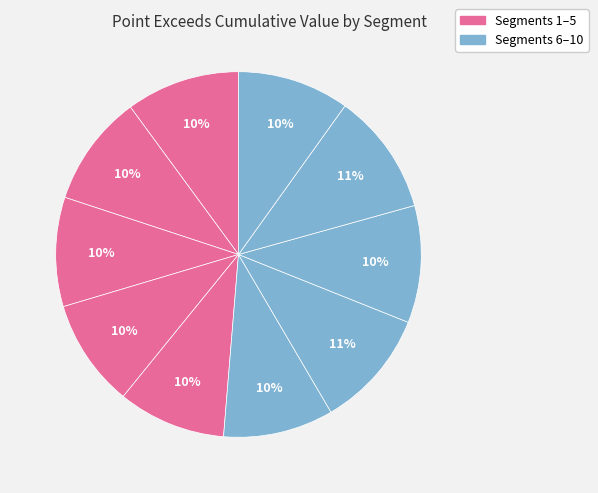

Count the number of slices in the pie.

10